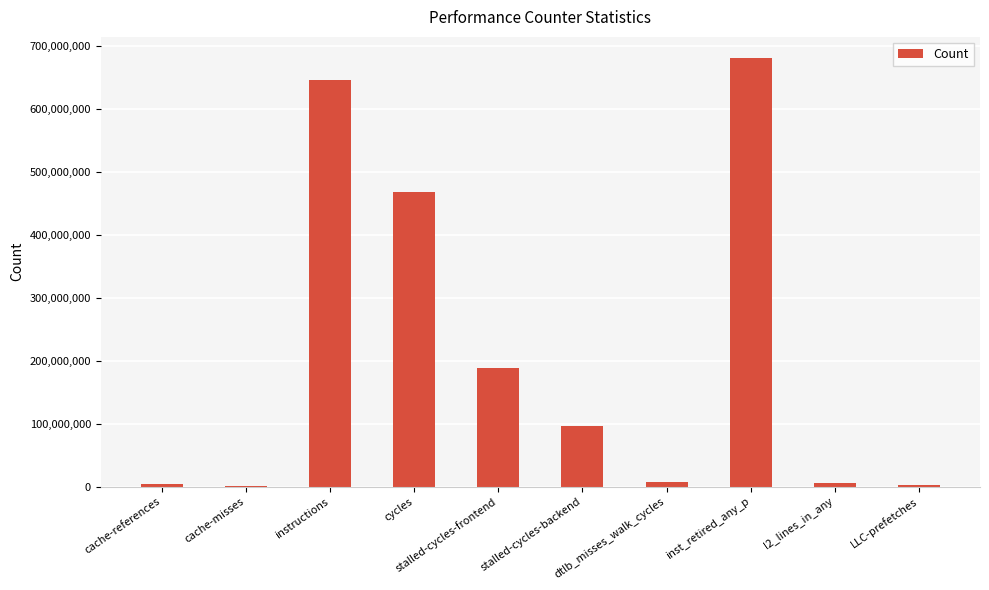

Does the chart contain stacked bars?

No